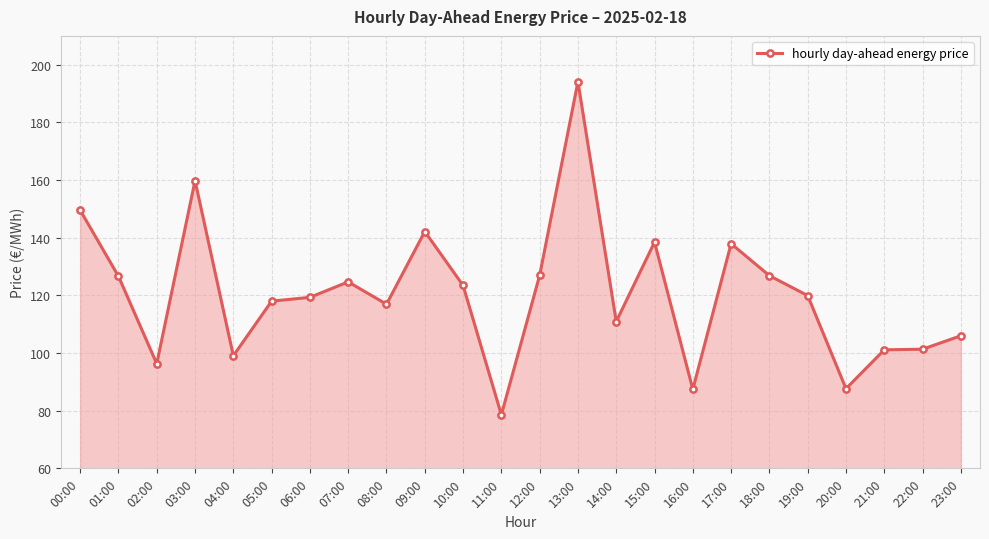

What is the average value?

120.5